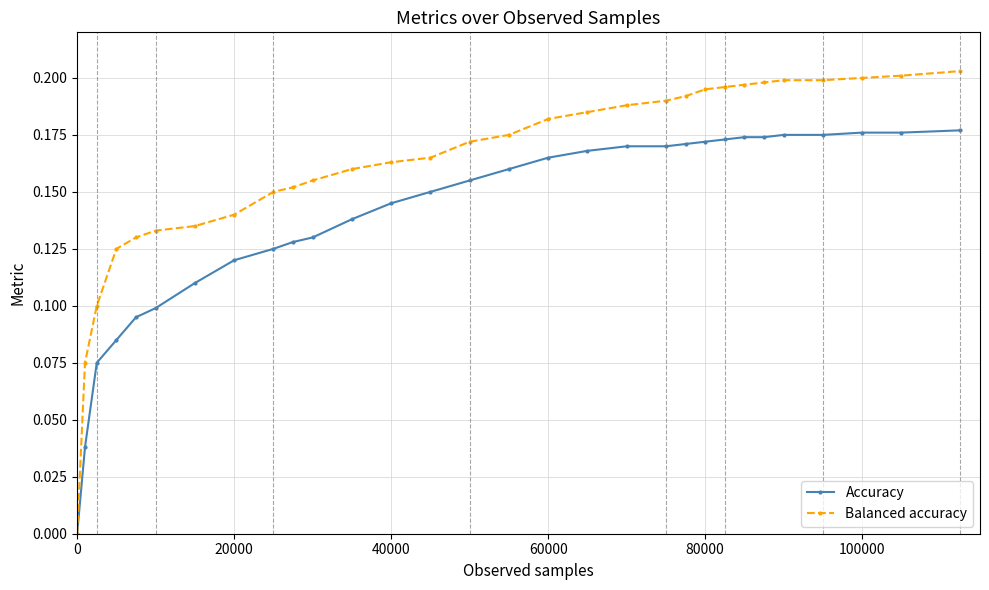

How many lines are shown in the chart?

2